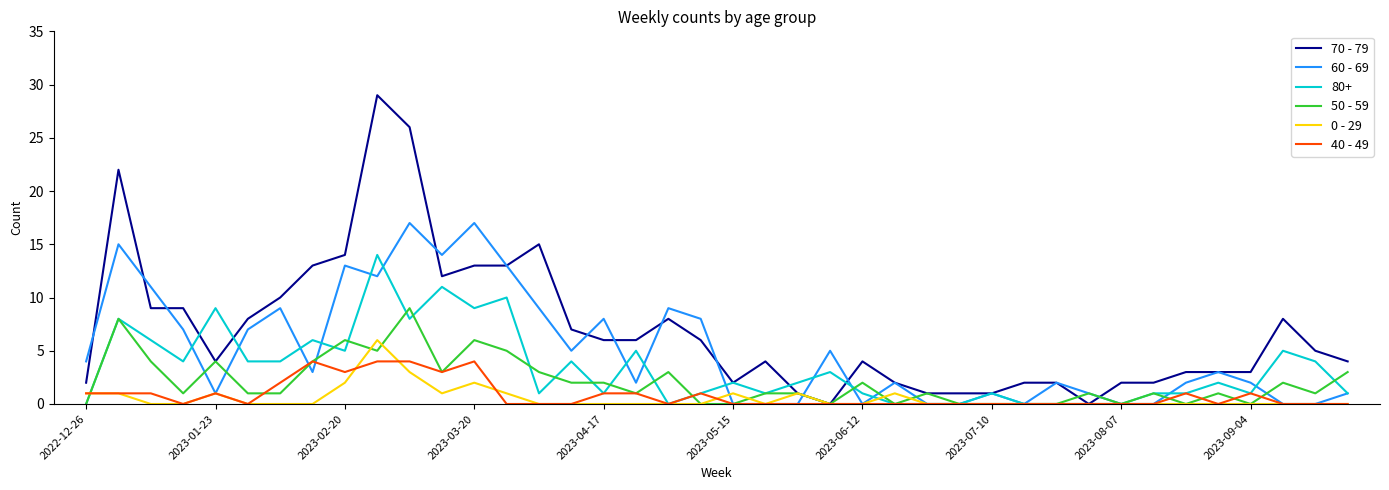

What is the highest value of the 50 - 59 series?

9